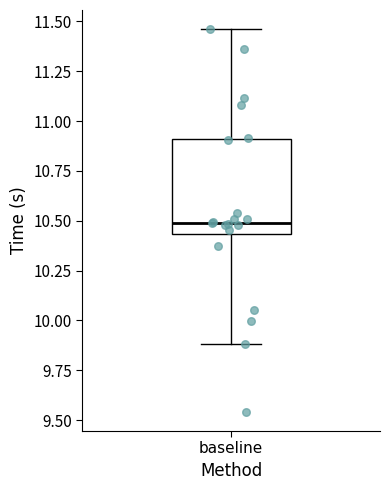

Transcribe this box plot: give where the median line is, the range the box spans, and where the two whiskers end, as read against the y-axis. The values are not printed on the chart, so give them approximately, as read against the axis.

median 10.50, box 10.45 to 10.90, whiskers 9.90 to 11.45